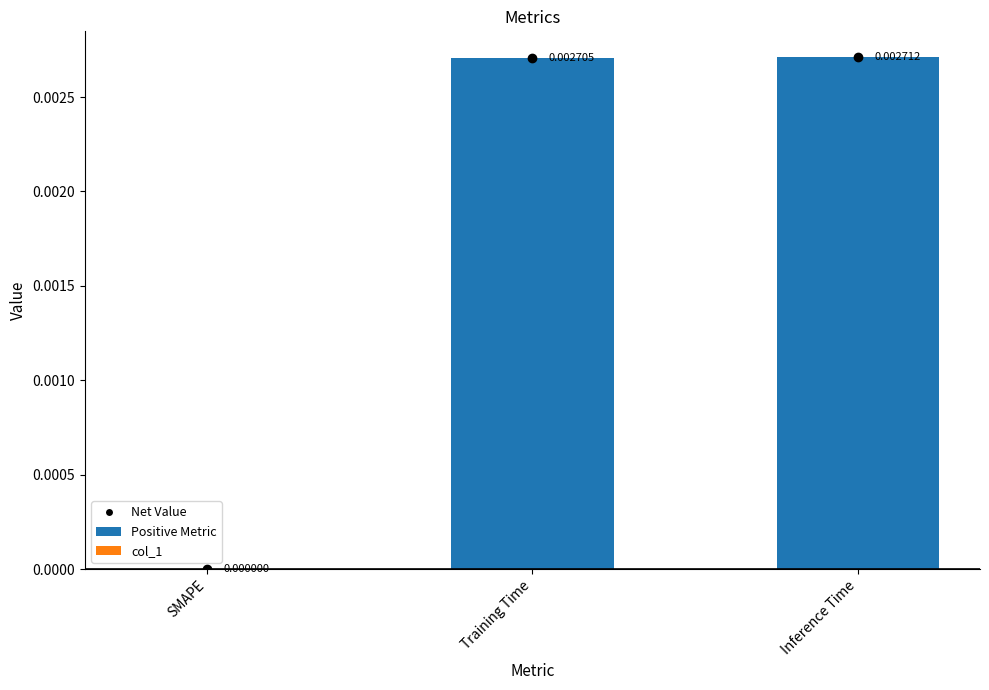

Where is the data nearest to the value 0?

SMAPE